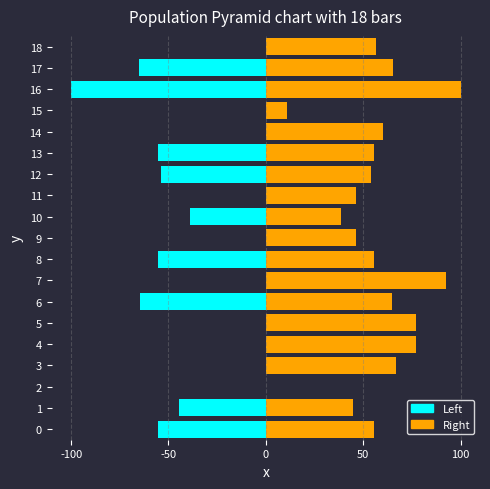

What is the spread (max minus min) of values at 16?

200.0